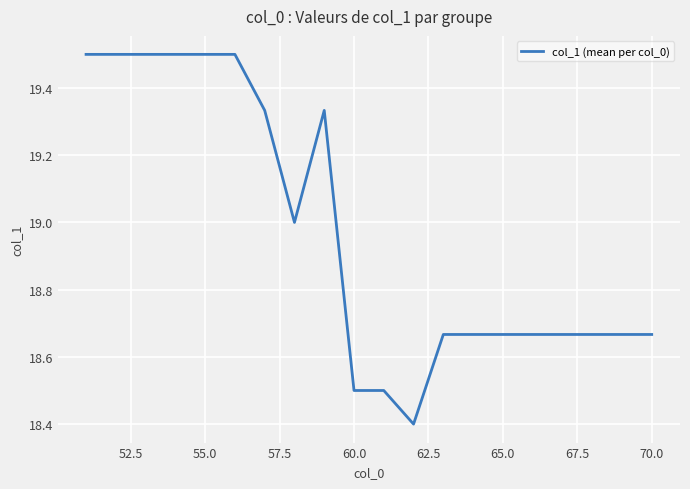

What is the greatest value displayed?

19.5